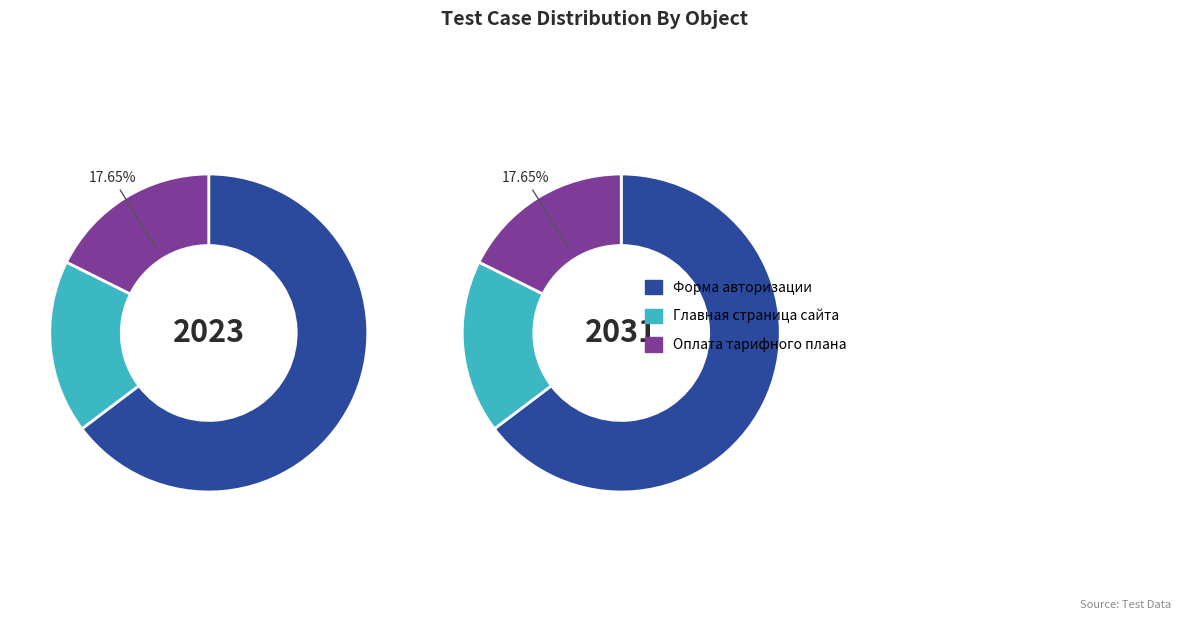

How many slices are in this pie chart?

3